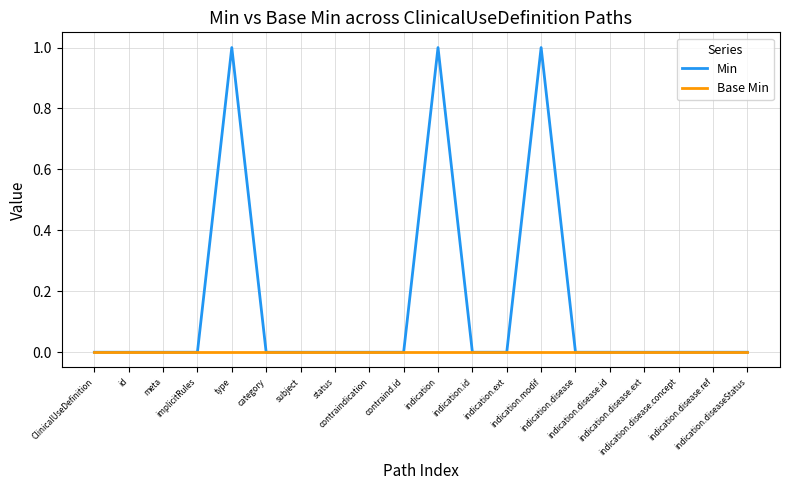

How many lines are shown in the chart?

2